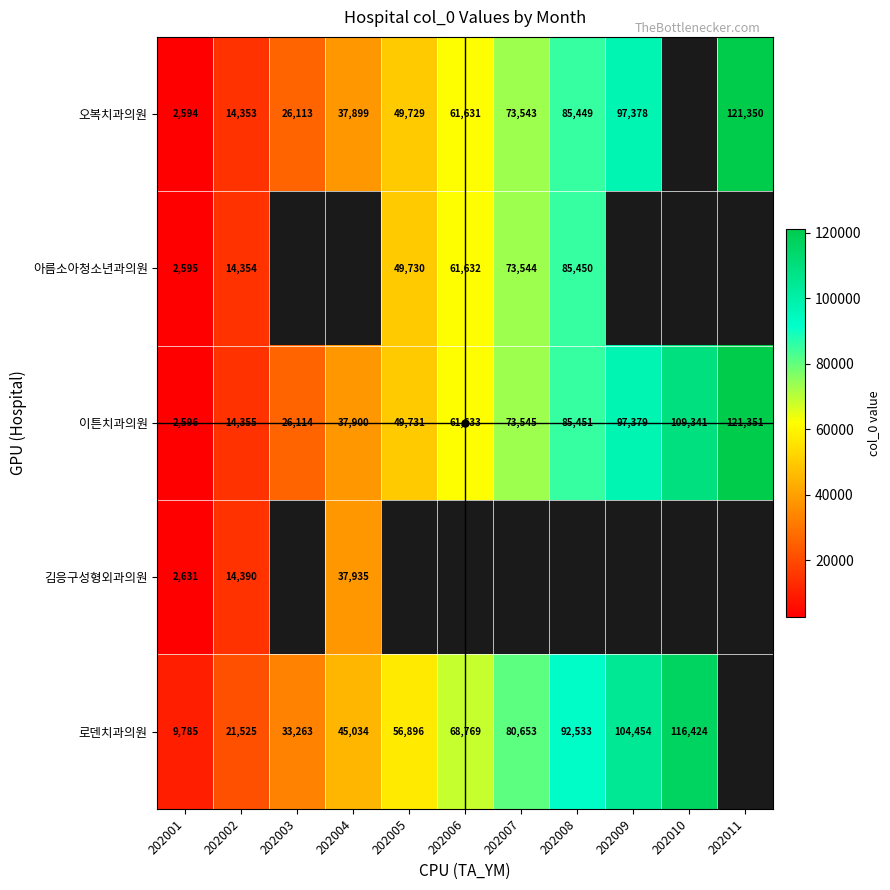

The value of 로덴치과의원 at 202010 is 70990. True or false?

False